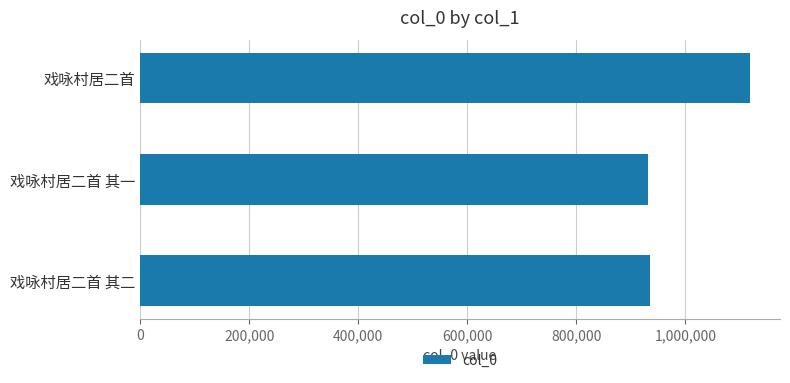

What is the label of the 2nd bar from the top?

戏咏村居二首 其一